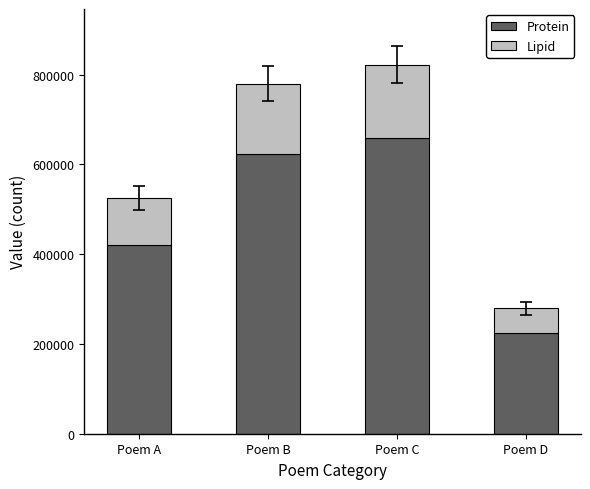

What is the minimum value for Protein?

223439.2